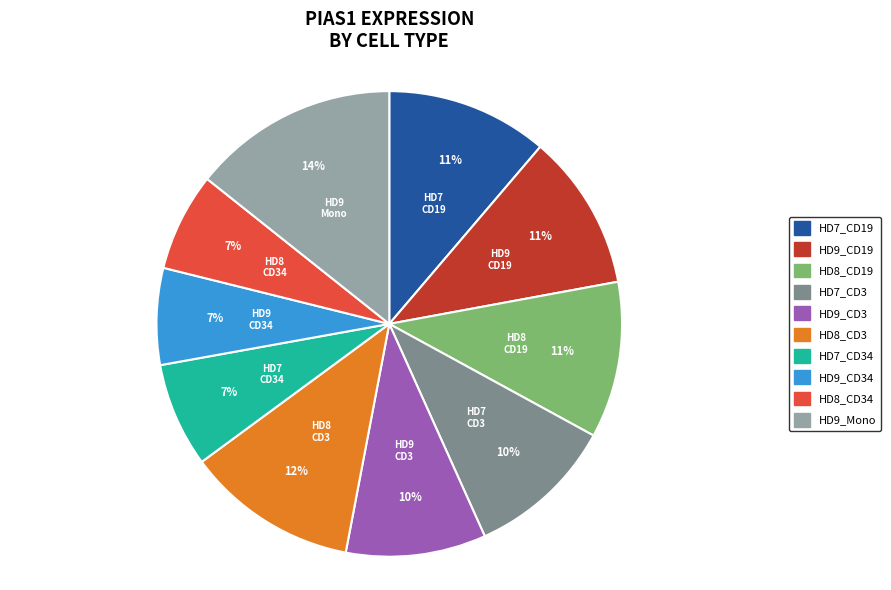

Does any single category account for the majority?

No